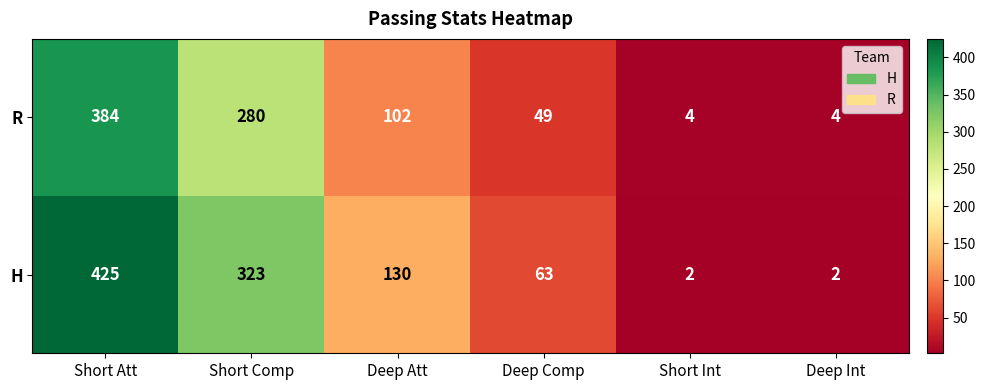

Which series has the widest spread of values?

H